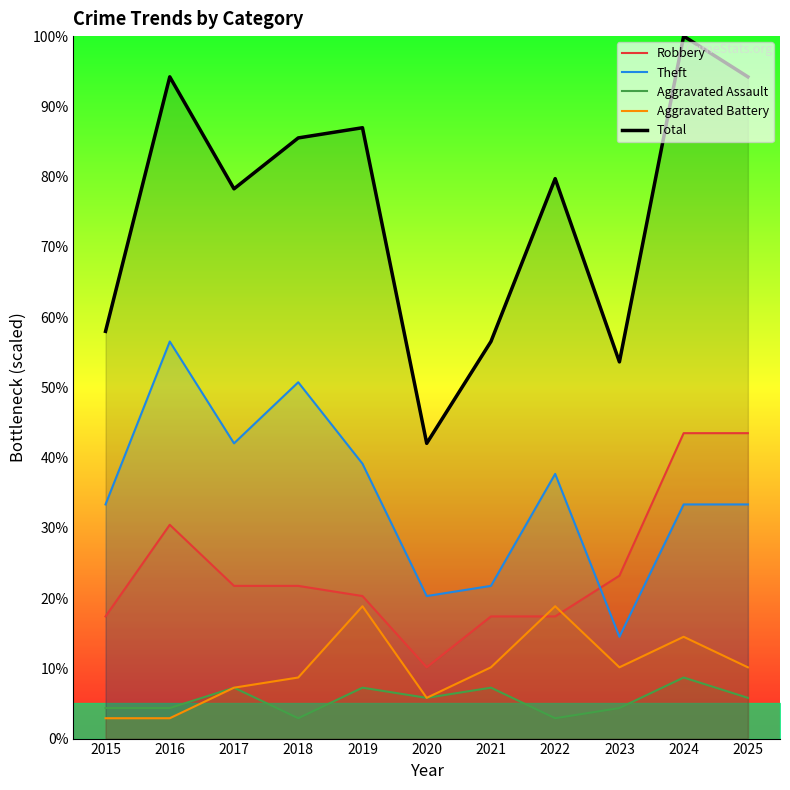

The value of Total at 2024 is 100.0. True or false?

True